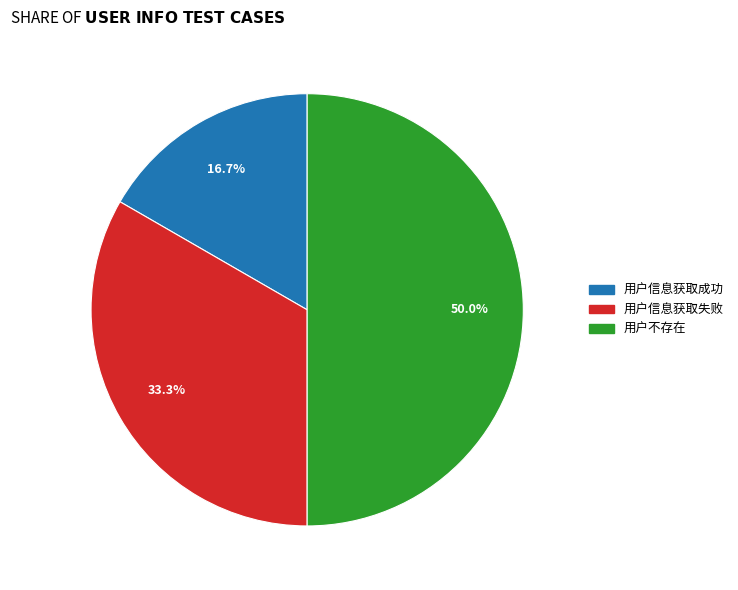

What is the ratio of the value at 用户信息获取成功 to the value at 用户不存在?

0.3